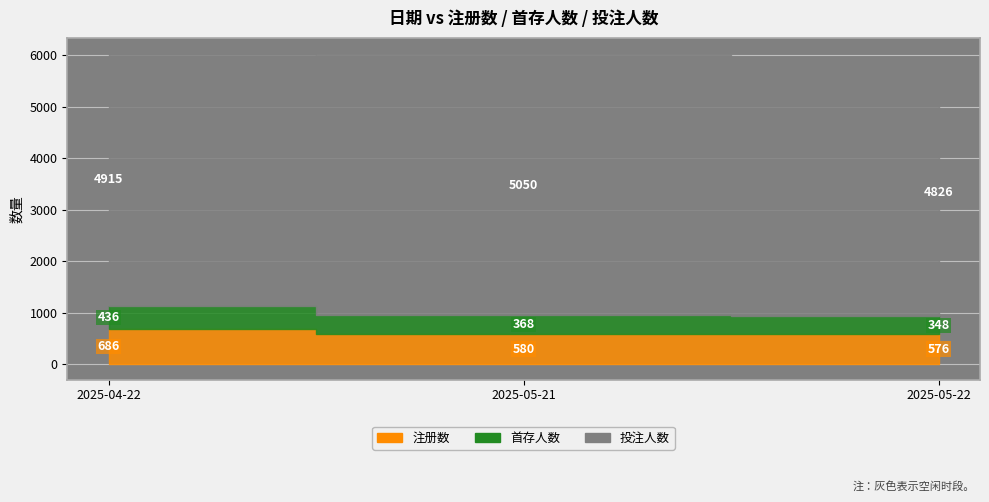

How many data points in 投注人数 are above 4915?

1